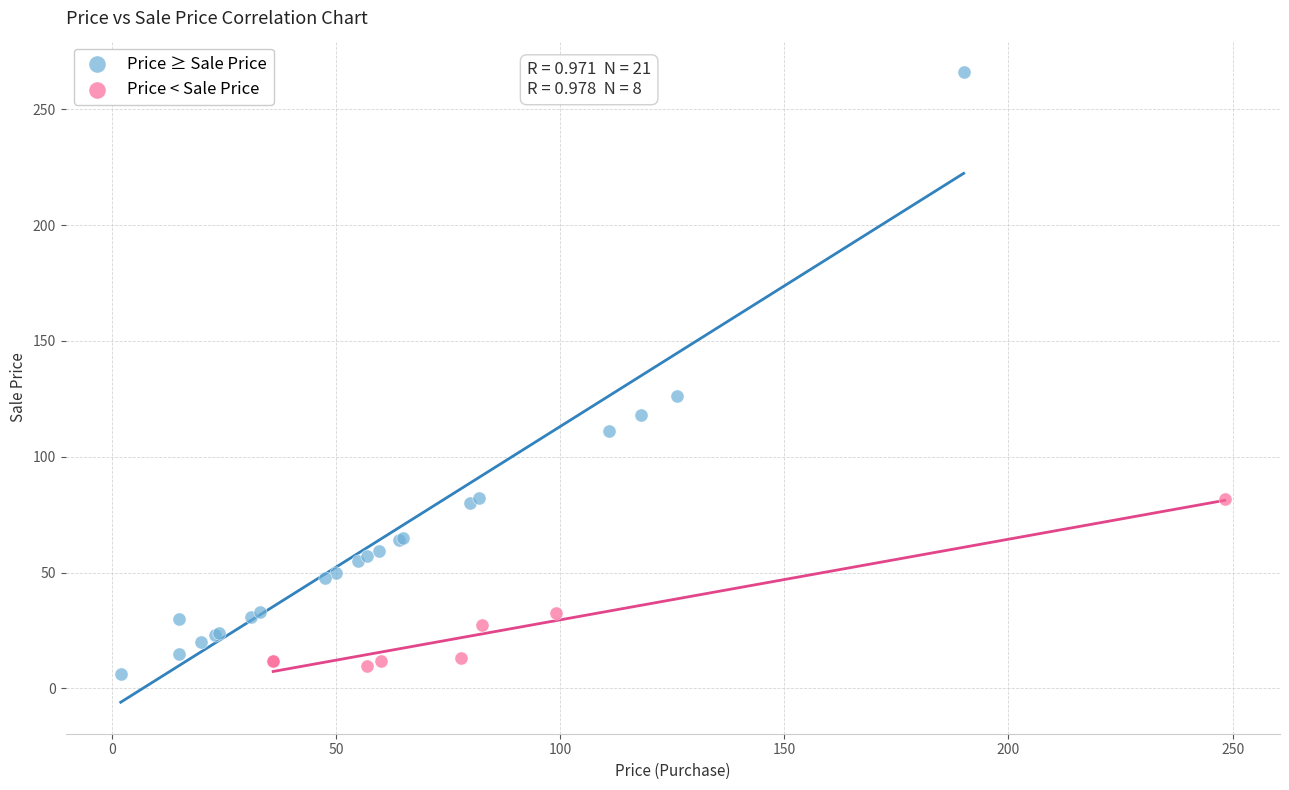

What are all the series names shown in the legend?

Price ≥ Sale Price, Price < Sale Price